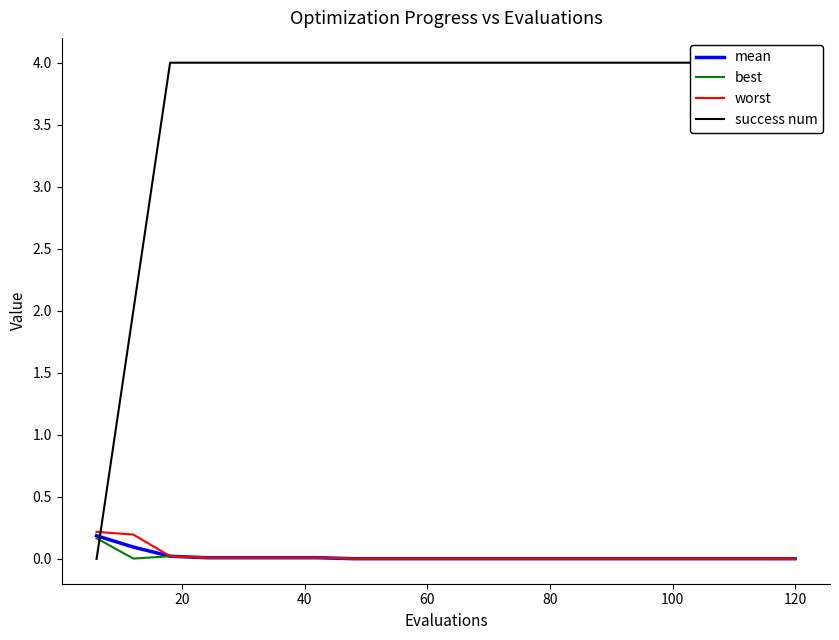

Does the chart have visible grid lines?

No